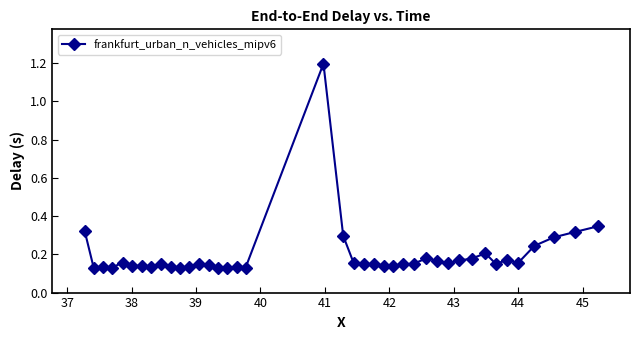

What is the maximum value shown in the chart?

1.2